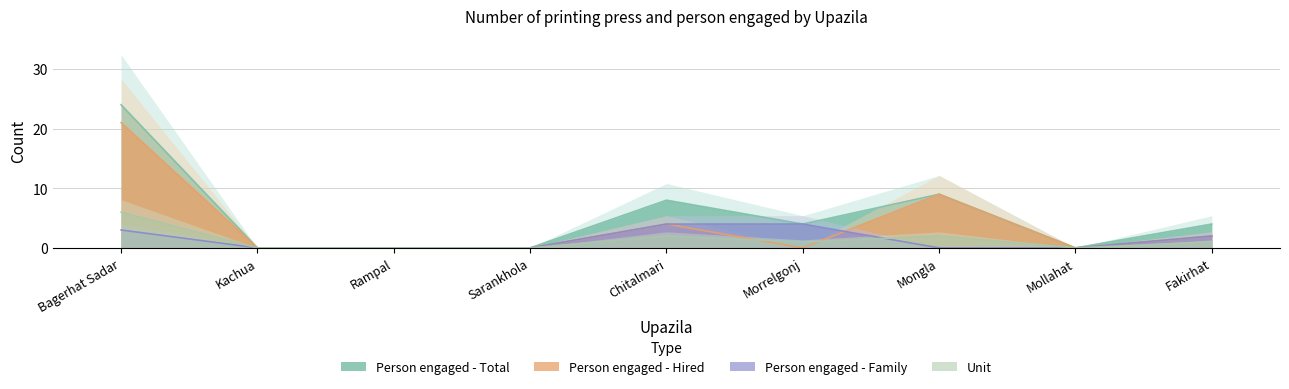

At which label does Person engaged - Family reach its minimum?

Kachua